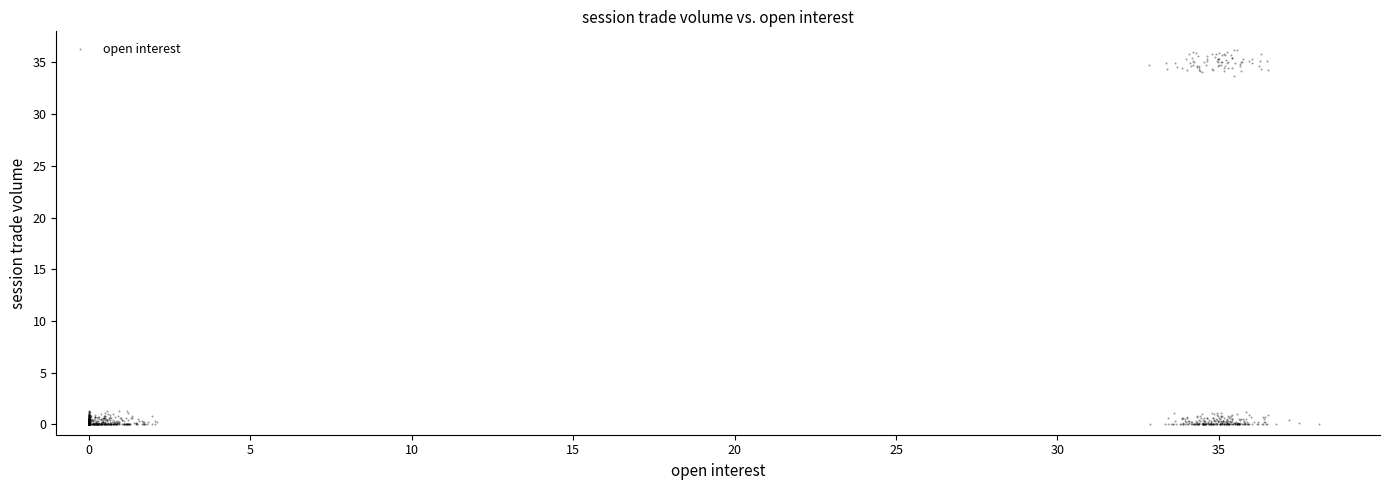

What is the range of Y values (max minus min)?

36.2